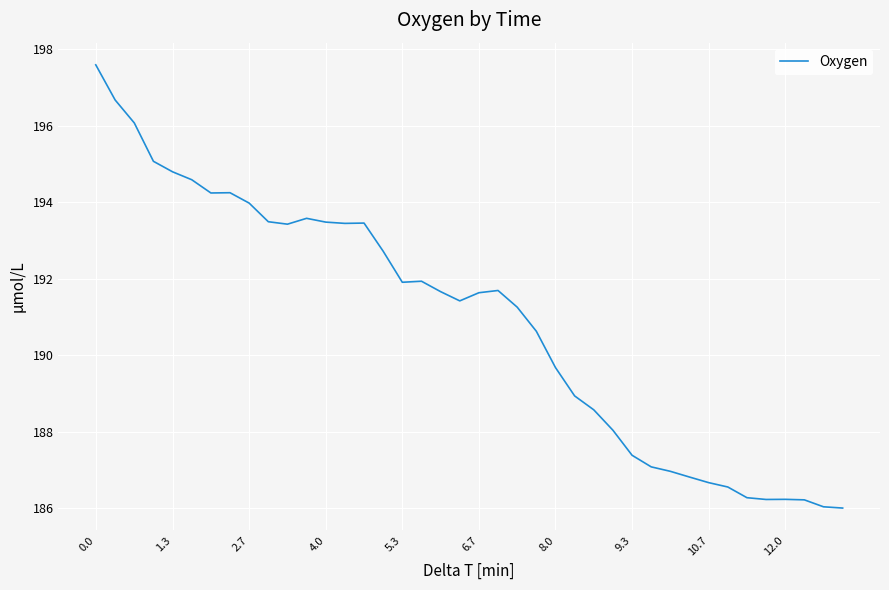

What is the maximum value shown in the chart?

197.6